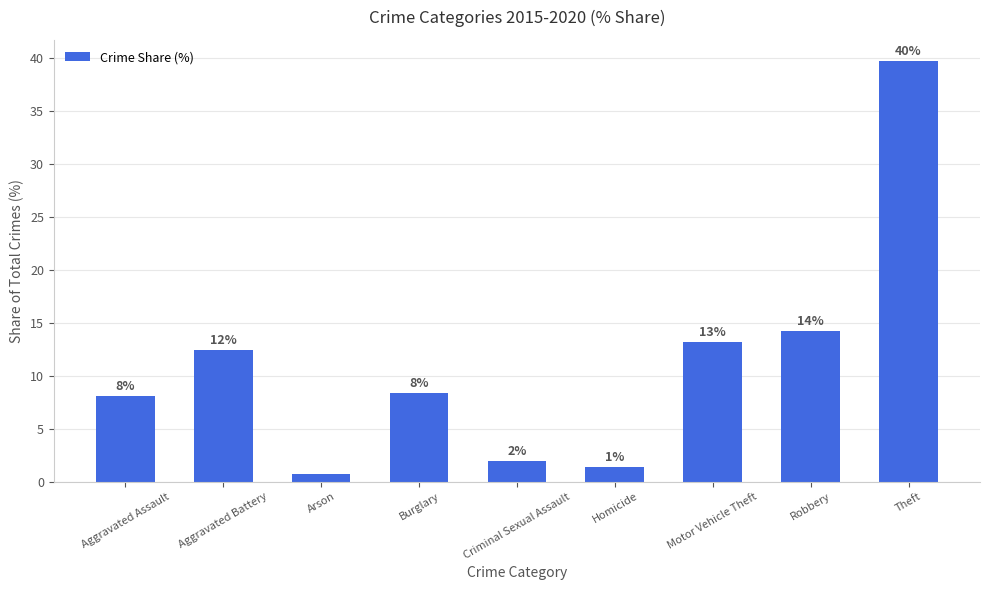

What is the sum of the values at Homicide and Burglary?

9.7